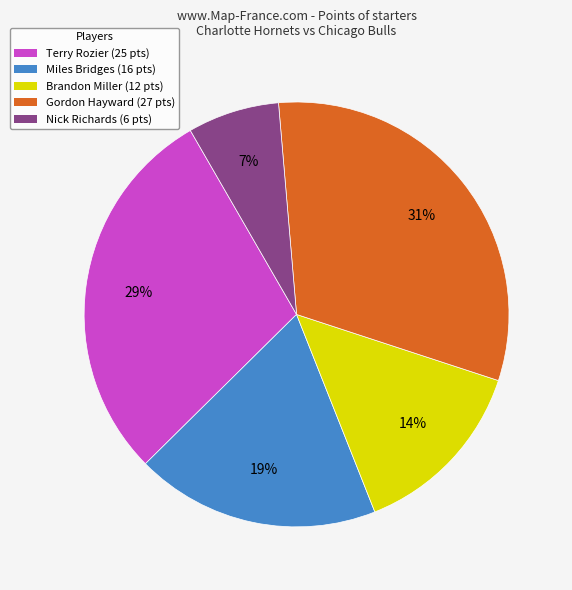

Approximately how many times larger is the value at Gordon Hayward (27 pts) compared to Brandon Miller (12 pts)?

2.2